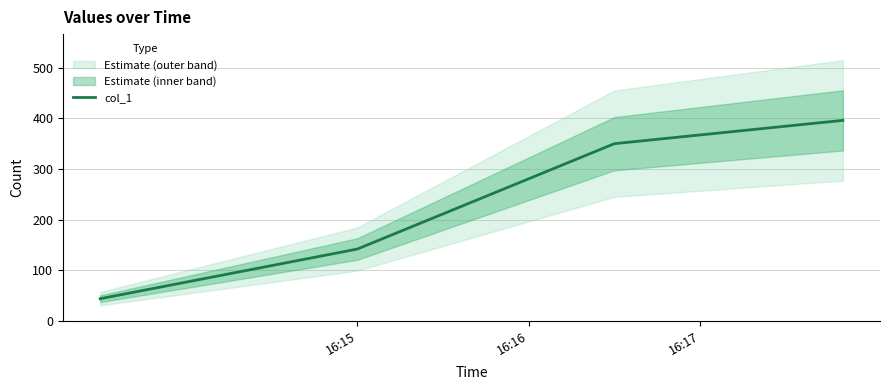

Reading left to right, what are all the values shown in this chart?

44	142	350	396